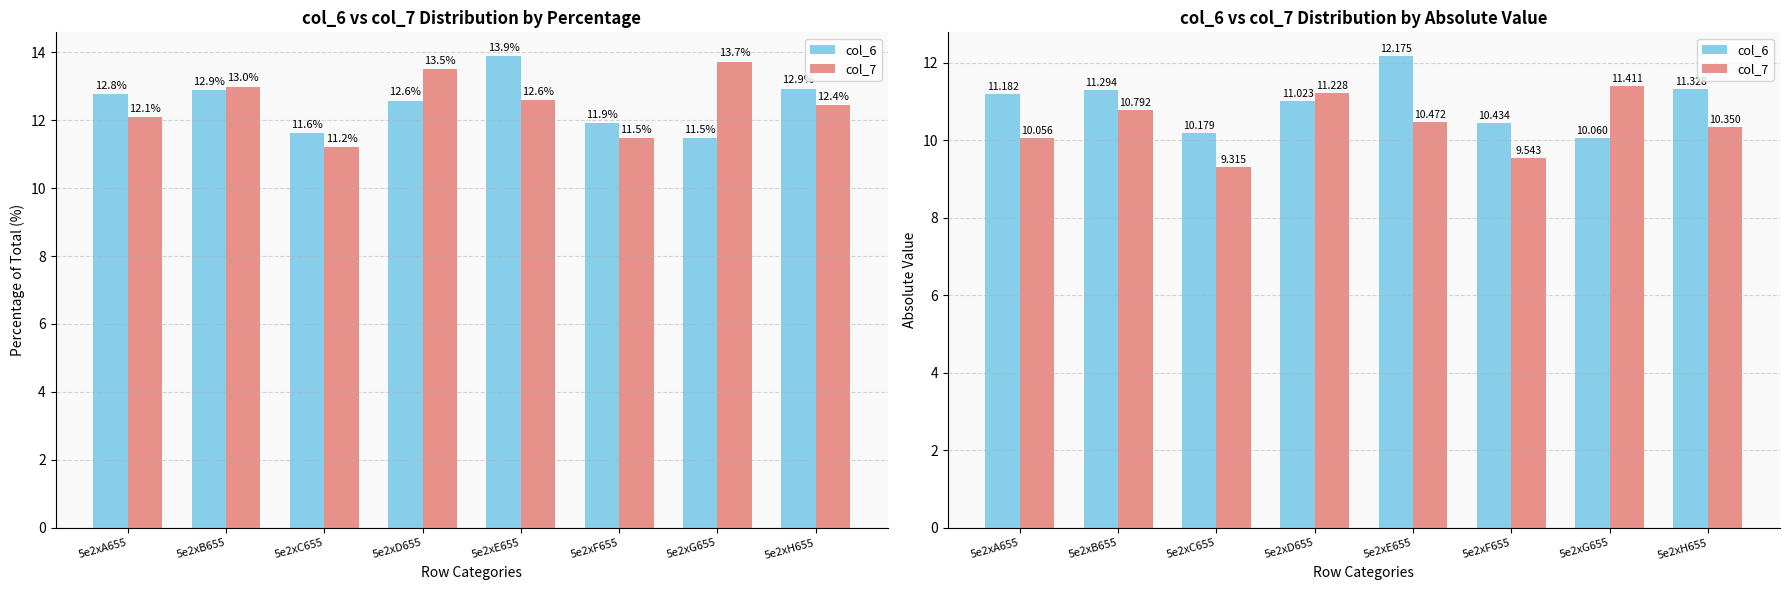

Reading left to right, extract all data points from this chart.

col_6: 11.2	11.3	10.2	11.0	12.2	10.4	10.1	11.3
col_7: 10.1	10.8	9.3	11.2	10.5	9.5	11.4	10.3